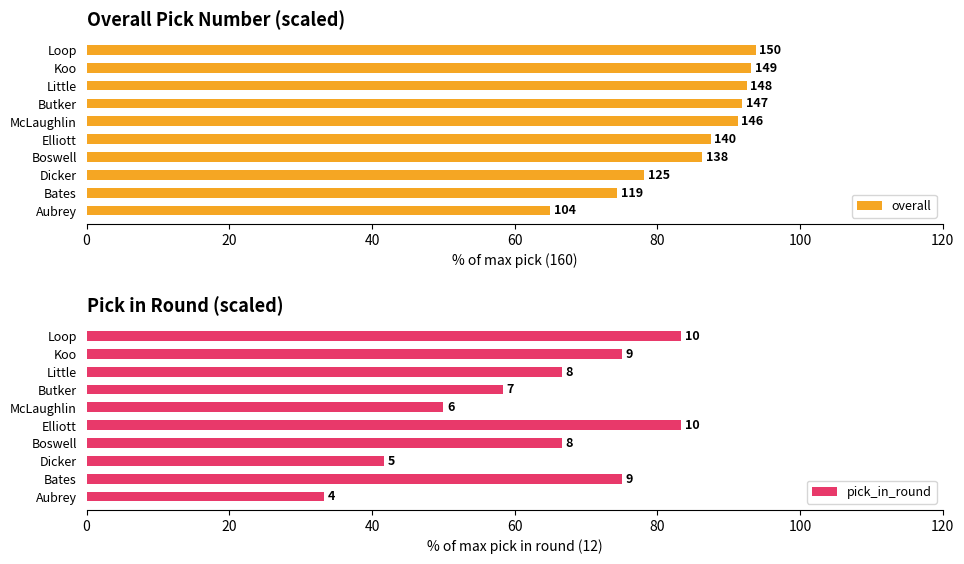

At how many categories does at least one series exceed 46?

10